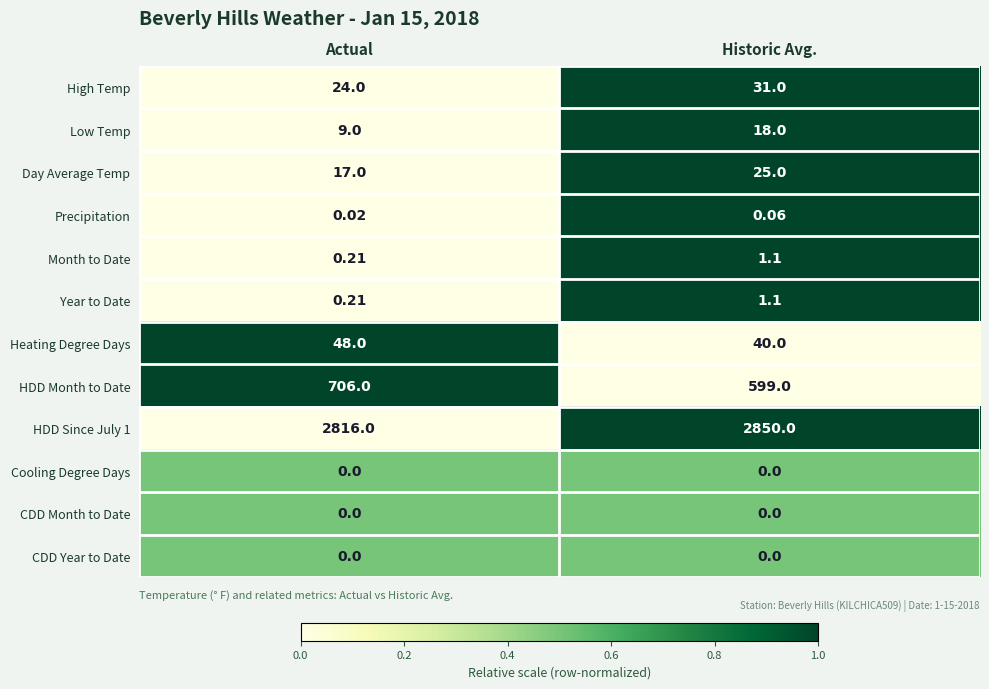

Rank the categories by HDD Month to Date value from highest to lowest.

Actual, Historic Avg.